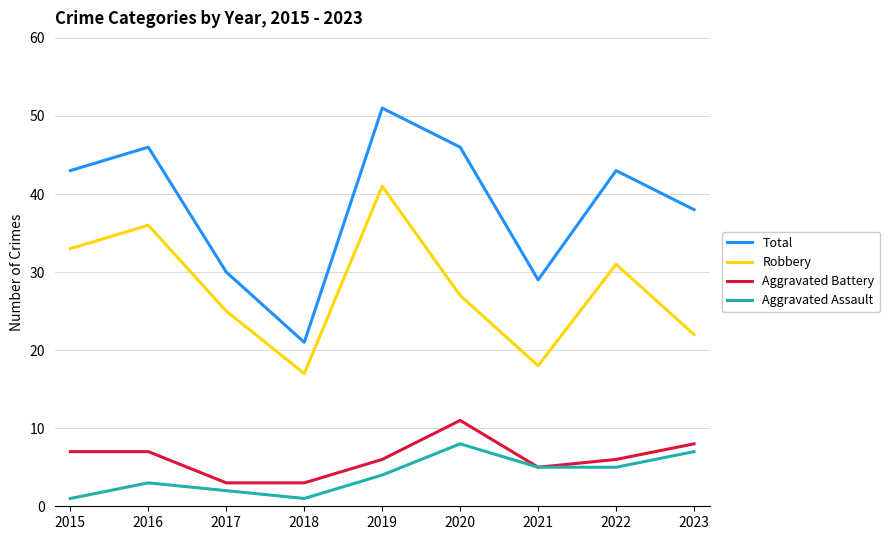

Reading right to left, extract all data points from this chart.

Total: 2023=38	2022=43	2021=29	2020=46	2019=51	2018=21	2017=30	2016=46	2015=43
Robbery: 2023=22	2022=31	2021=18	2020=27	2019=41	2018=17	2017=25	2016=36	2015=33
Aggravated Battery: 2023=8	2022=6	2021=5	2020=11	2019=6	2018=3	2017=3	2016=7	2015=7
Aggravated Assault: 2023=7	2022=5	2021=5	2020=8	2019=4	2018=1	2017=2	2016=3	2015=1